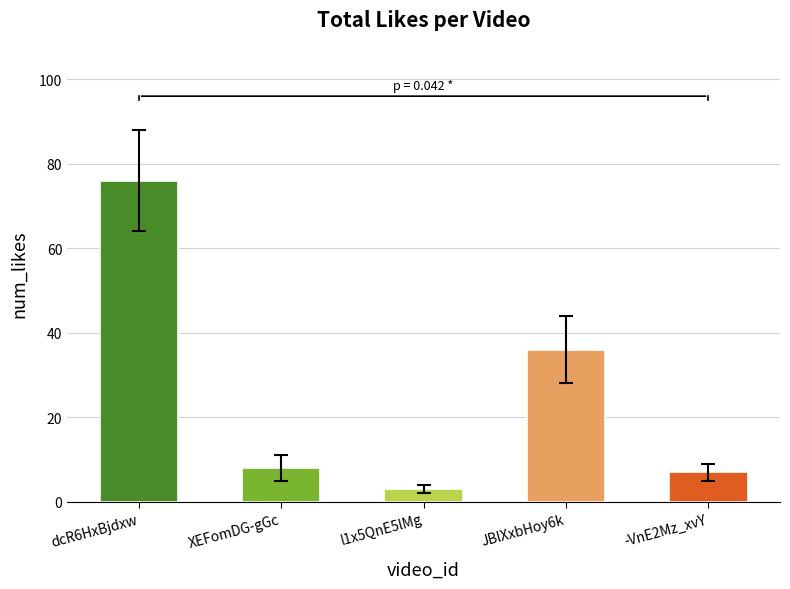

At which category does the chart reach its minimum across all series?

l1x5QnE5lMg